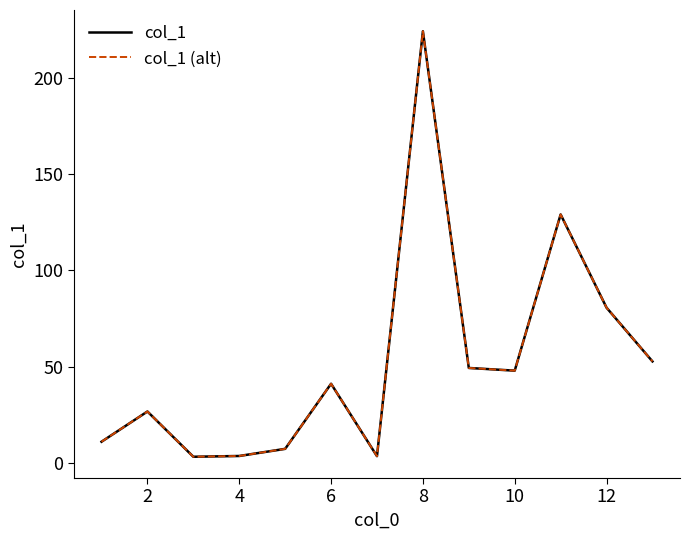

In col_1 (alt), how many points are higher than both neighbors (excluding endpoints)?

4